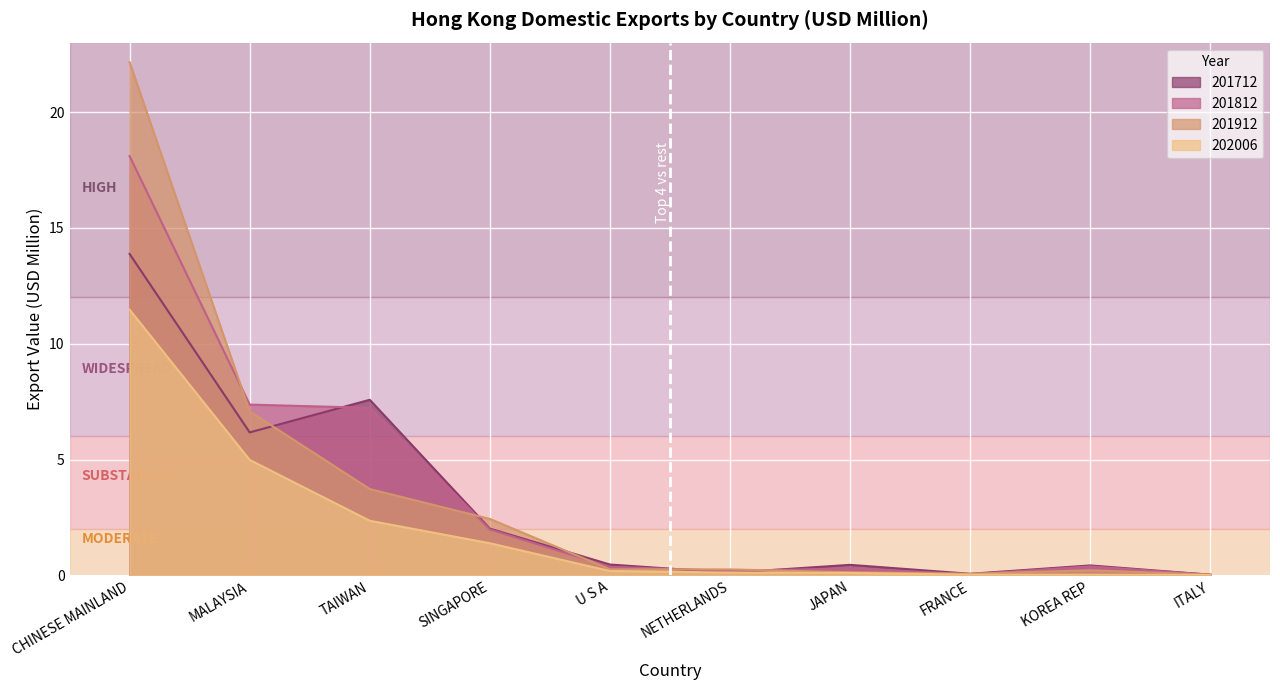

Reading left to right, extract all data points from this chart.

201712: 13.9	6.2	7.6	2.0	0.5	0.1	0.5	0.1	0.4	0.0
201812: 18.1	7.4	7.2	2.0	0.4	0.2	0.3	0.1	0.4	0.0
201912: 22.2	7.1	3.7	2.4	0.3	0.3	0.1	0.1	0.2	0.0
202006: 11.5	5.0	2.4	1.4	0.2	0.1	0.1	0.0	0.0	0.0